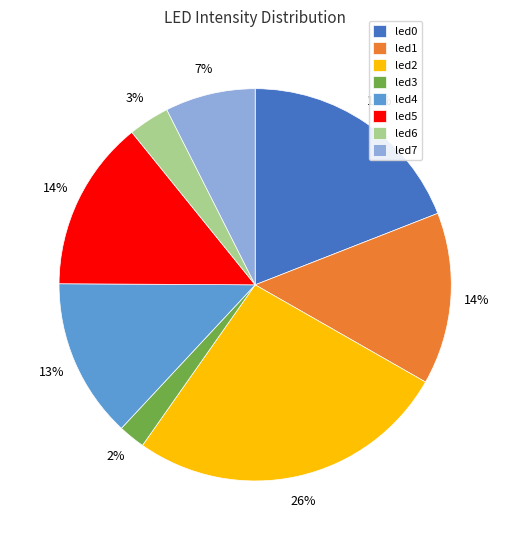

Is it true that led6 is 3% of the pie?

True